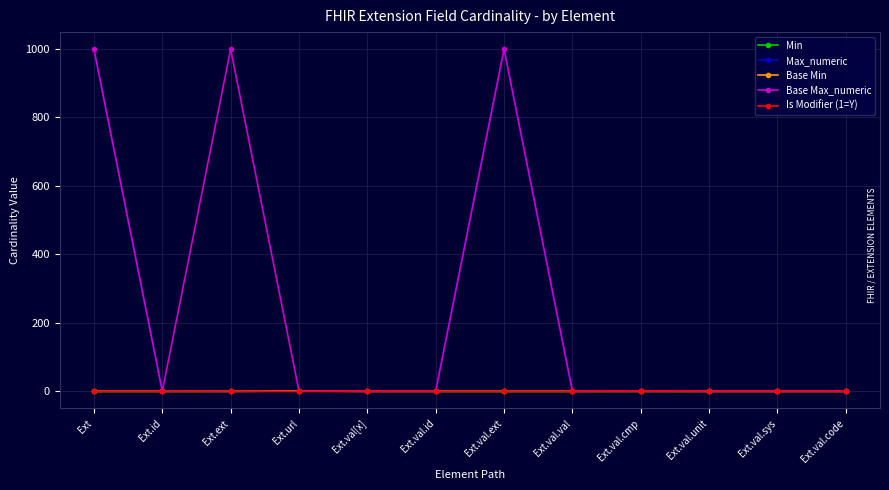

Is this an area chart (filled region under the line)?

No